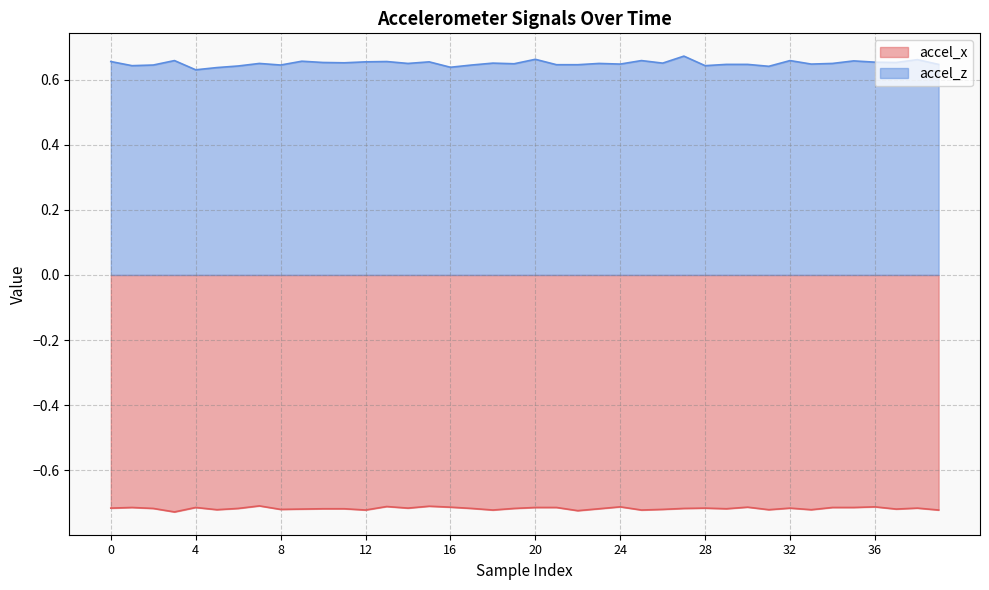

Between 26 and 33, which is larger?

26